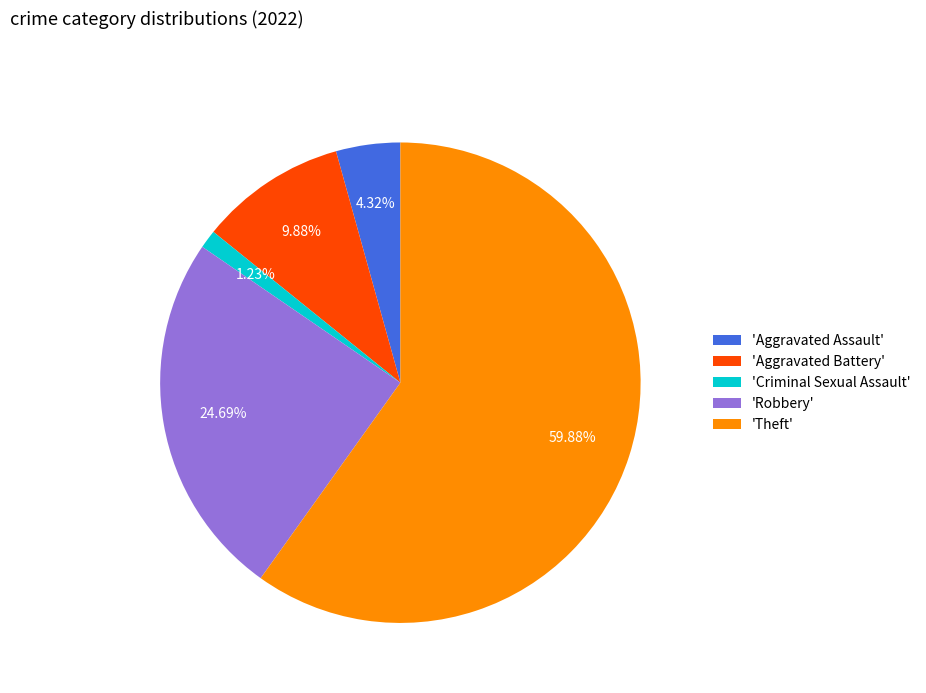

What is the smallest slice in the pie chart?

'Criminal Sexual Assault'